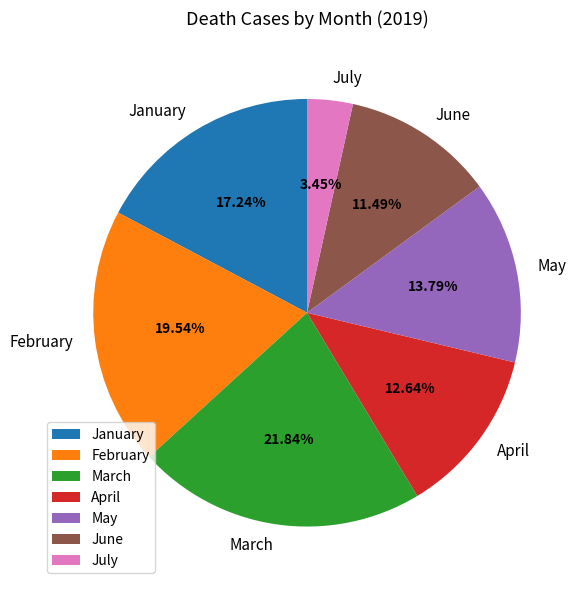

To the nearest percent, what is the difference between the largest and smallest slice percentages?

18%